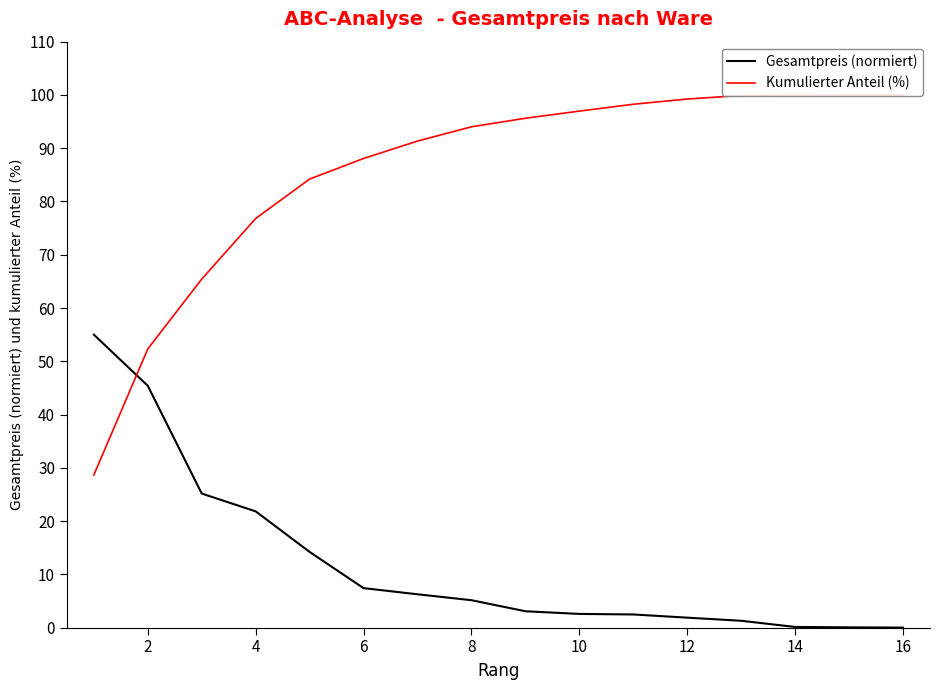

At how many categories does at least one series exceed 68?

13